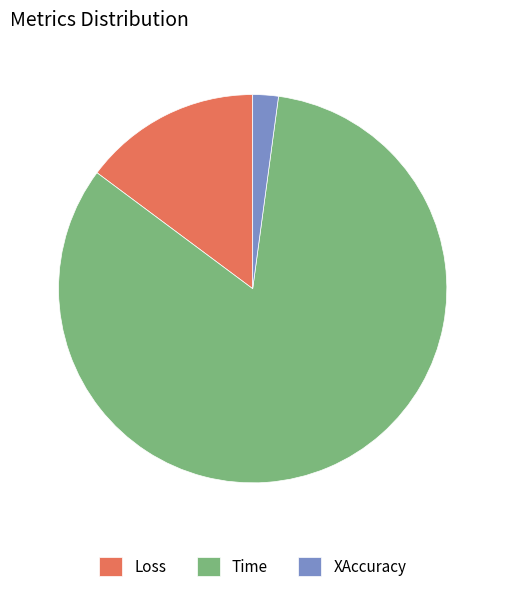

Combined, do Time and XAccuracy account for over 50%?

Yes